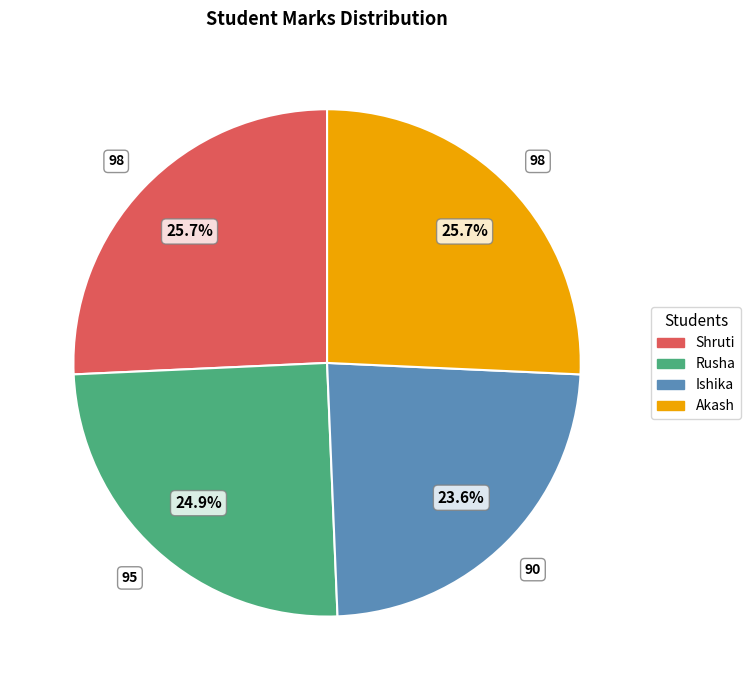

To the nearest percent, what portion does Rusha represent?

25%